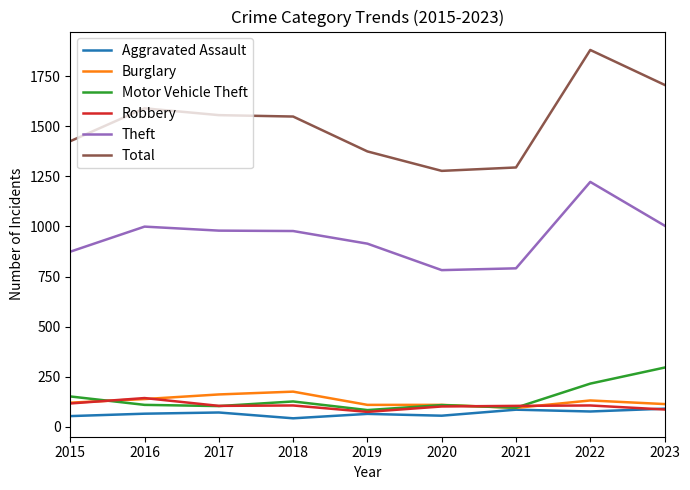

Read the Theft value at 2016.

999